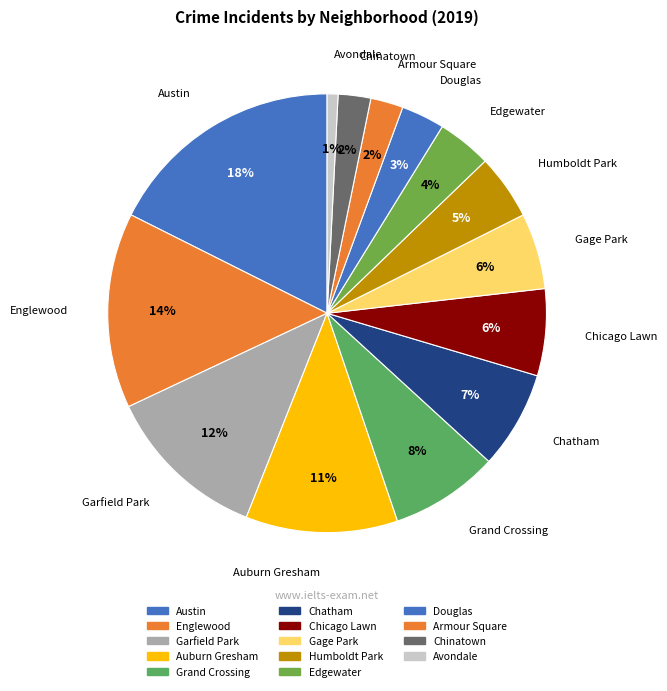

Between Avondale and Edgewater, which is larger?

Edgewater